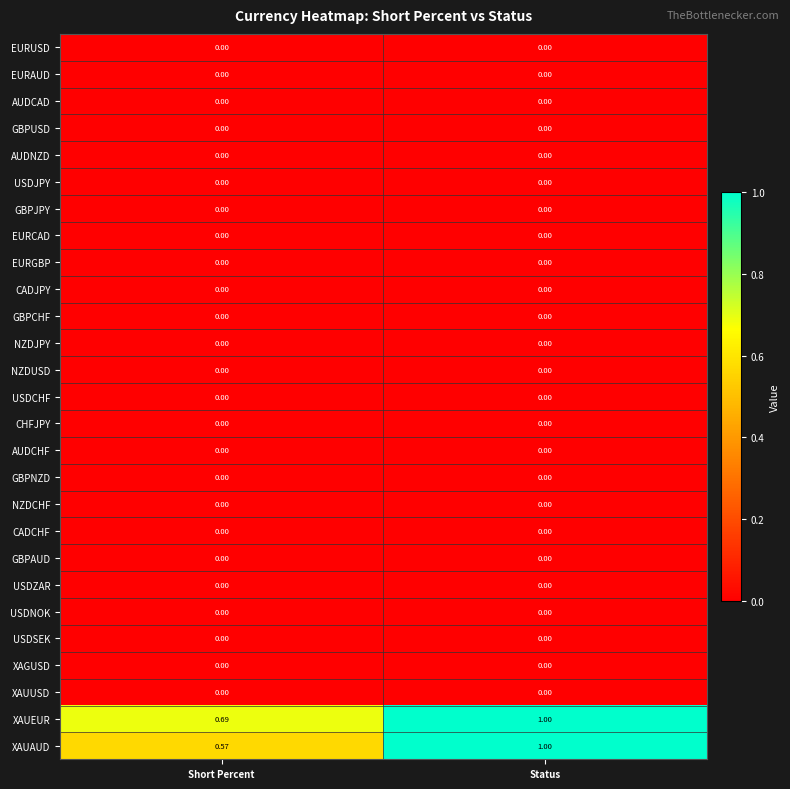

What is the total value across all series at Status?

2.0